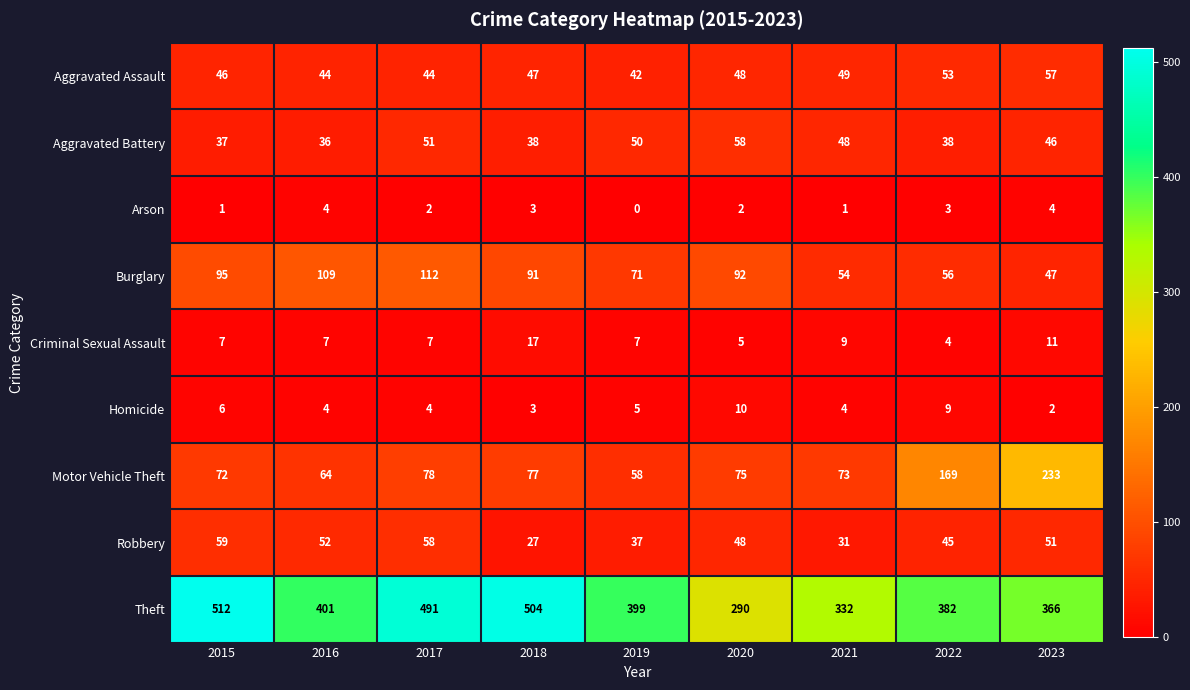

At 2022, list the series in order from smallest to largest.

Arson, Criminal Sexual Assault, Homicide, Aggravated Battery, Robbery, Aggravated Assault, Burglary, Motor Vehicle Theft, Theft